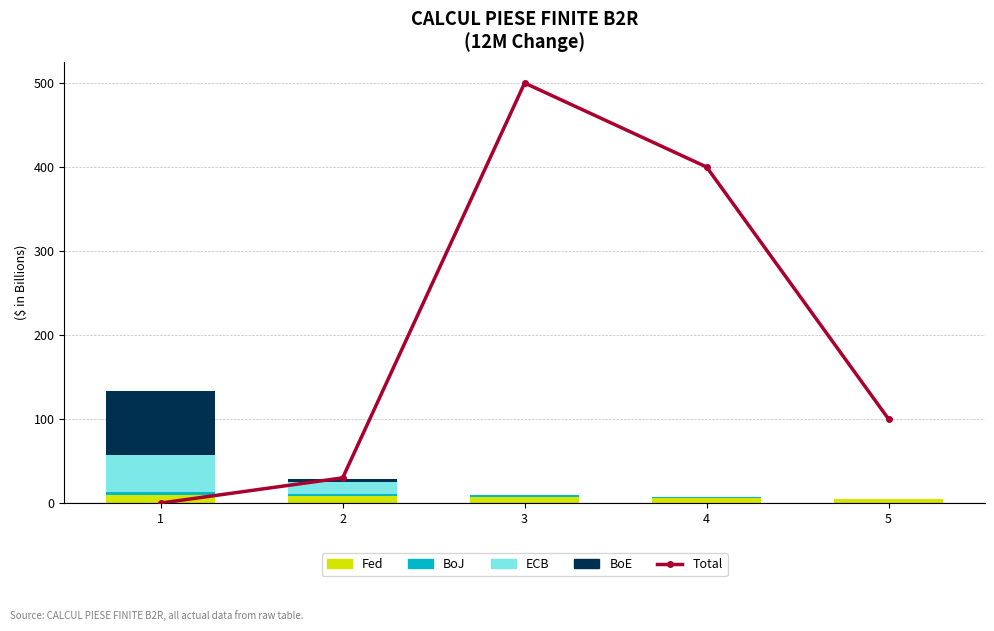

How many groups of bars are there?

5